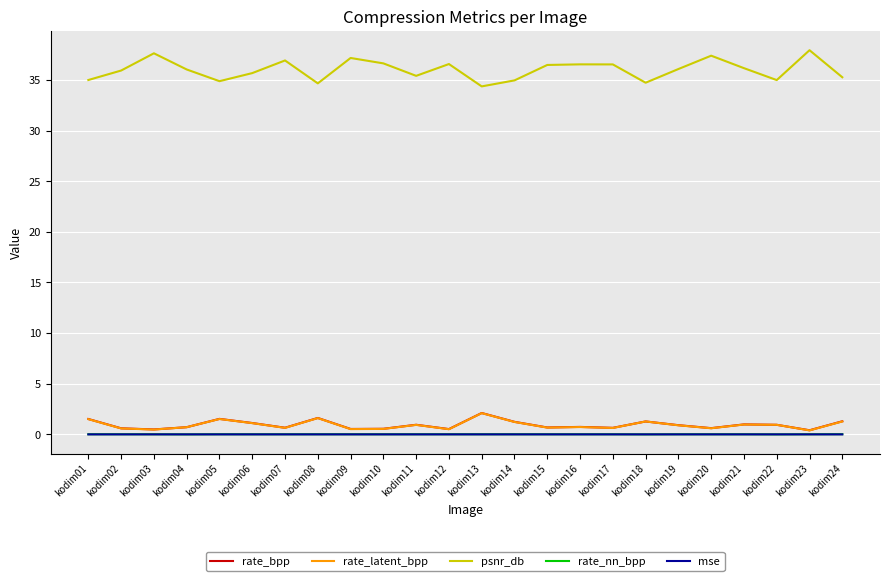

What value does the rate_bpp series have at kodim17?

0.6